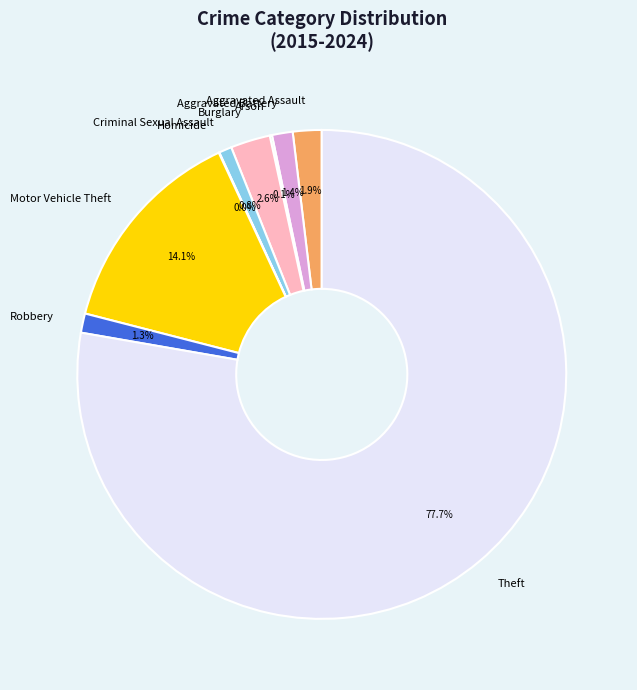

What is the majority slice?

Theft